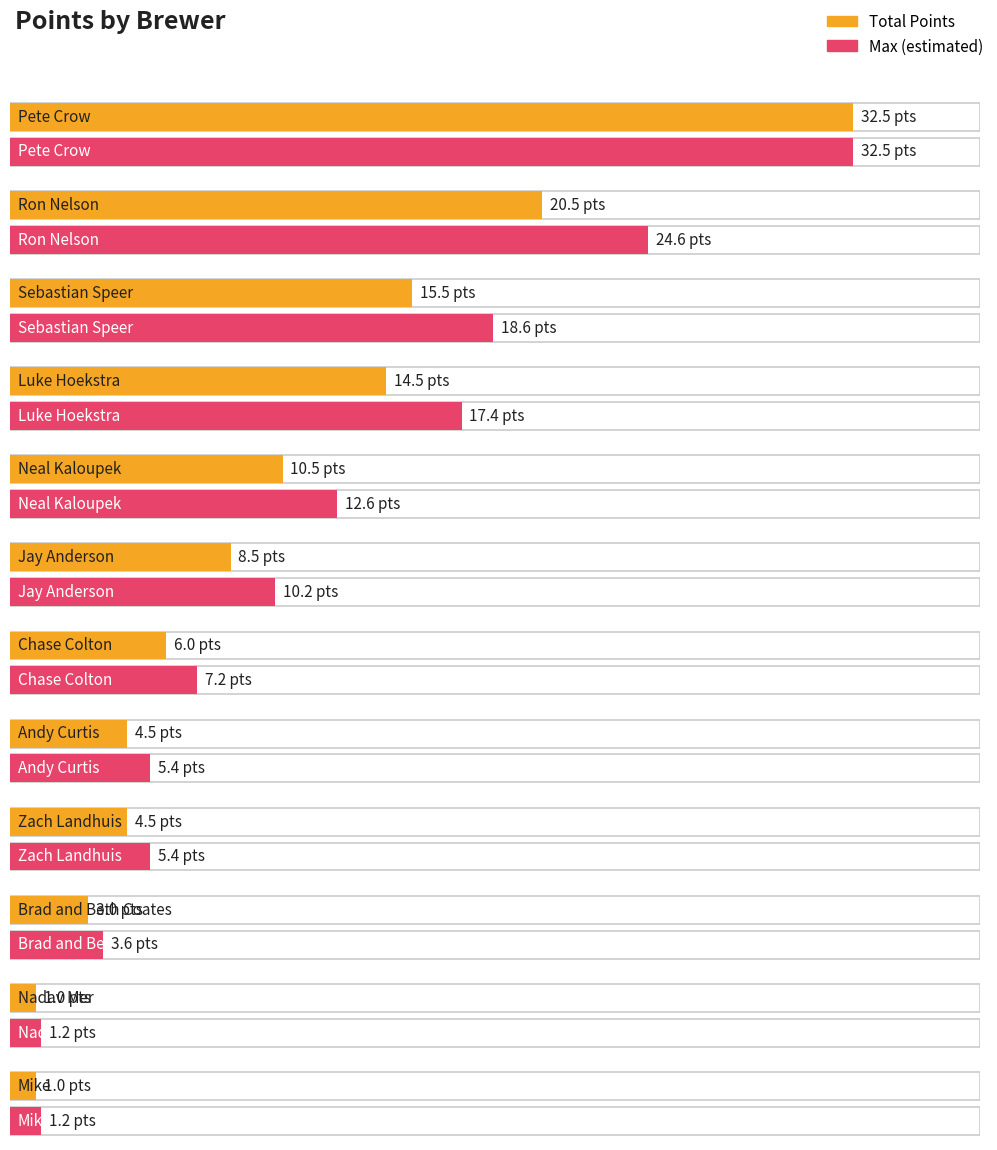

What position from the right is Nadav Mer?

2